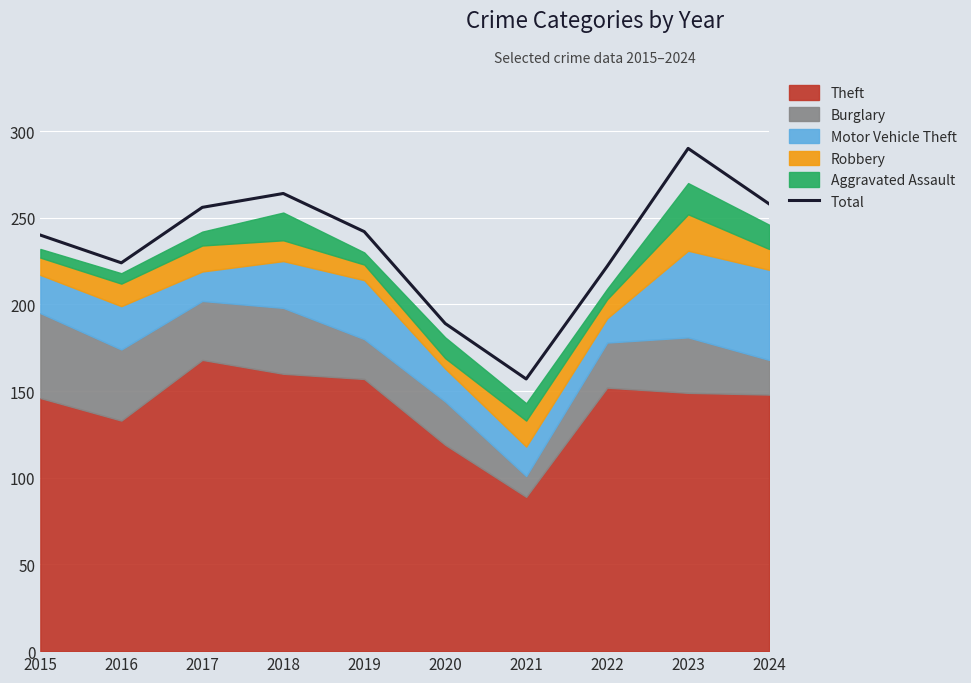

What is the ratio of the value at 2024 to the value at 2022?

1.2